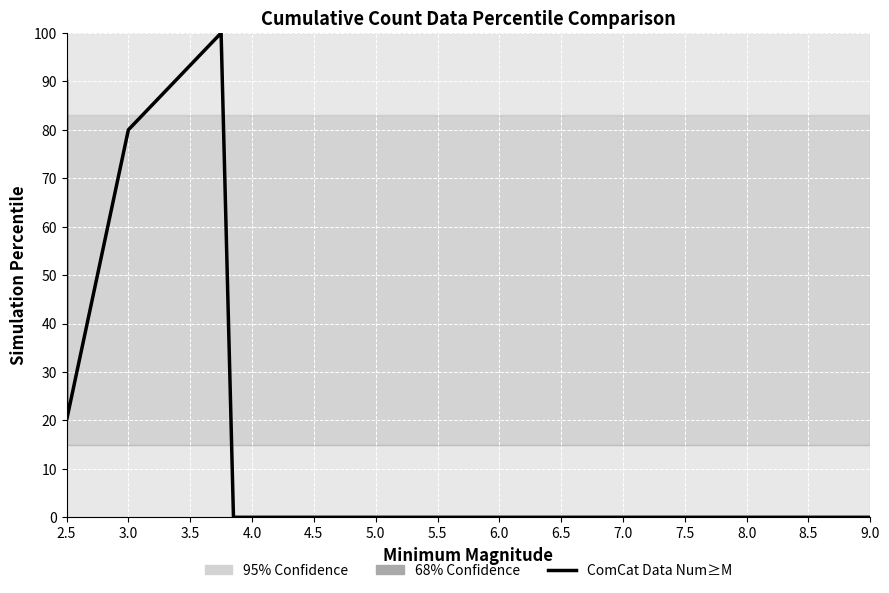

How many interior local valleys (lower than both neighbors) does the data have?

1